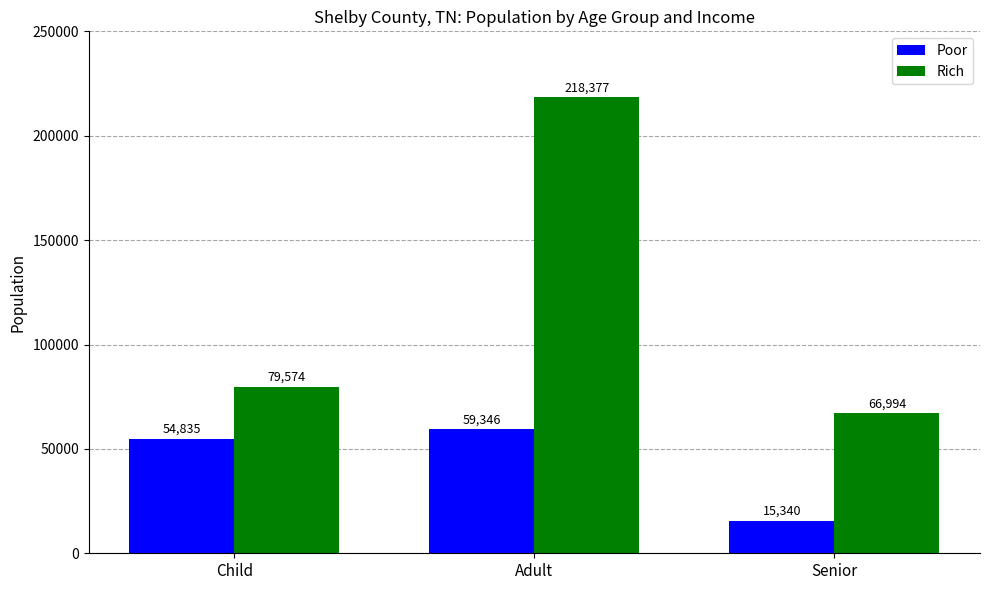

What is the label of the 3rd bar from the right?

Child